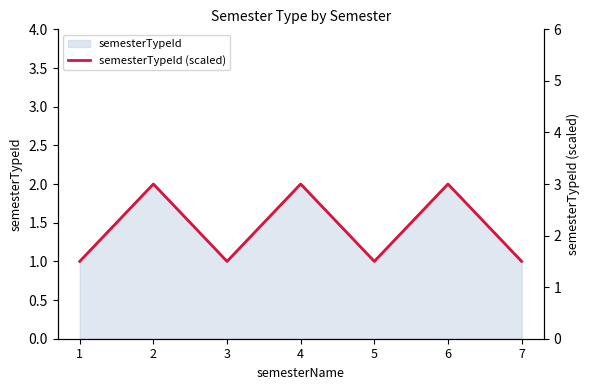

What is the difference between the second highest and second lowest values?

1.5